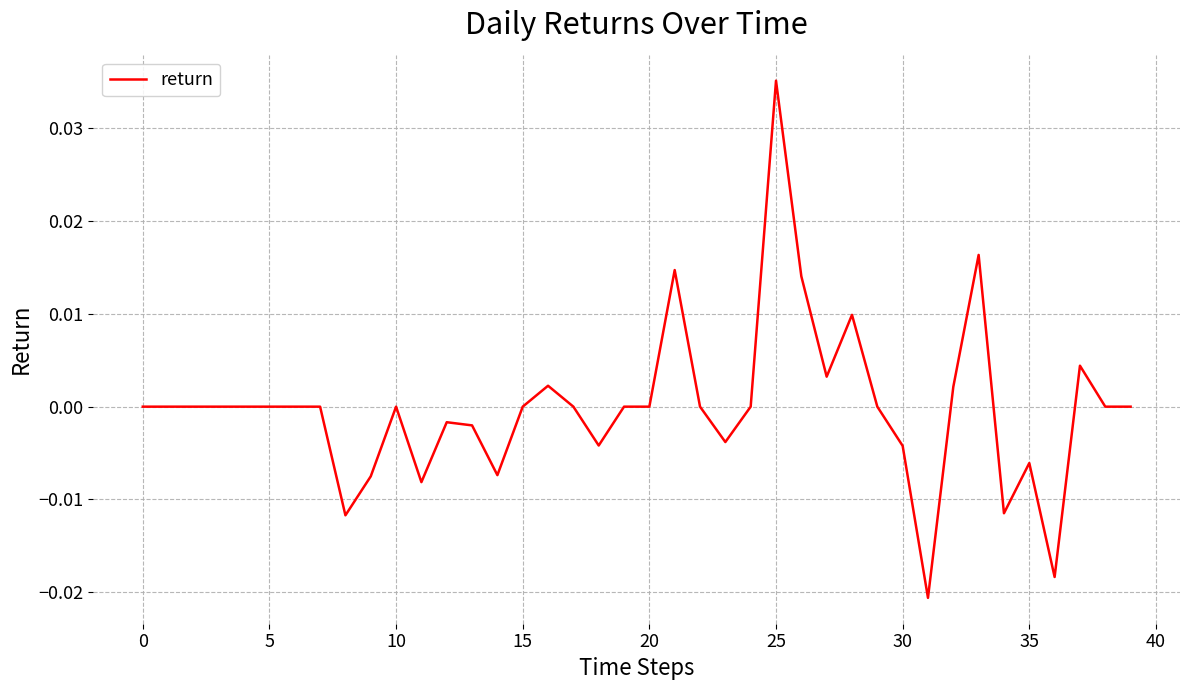

At which category does the chart reach its peak across all series?

25